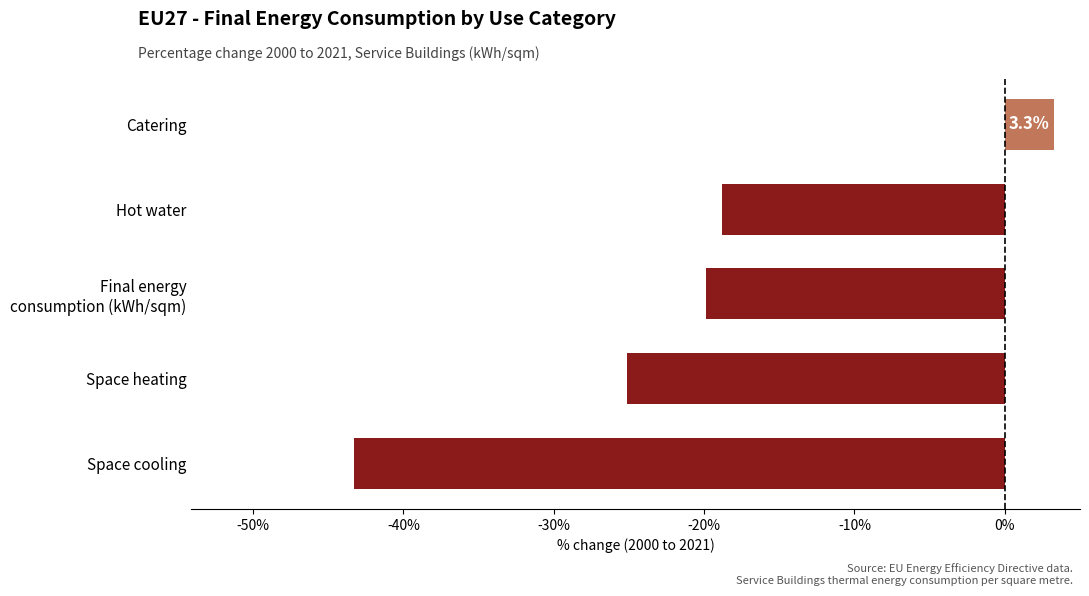

How many bars are there in total?

5